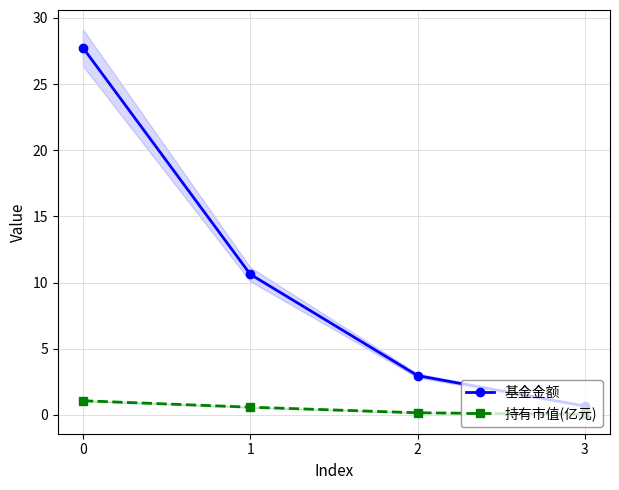

What are all the series names shown in the legend?

基金金额, 持有市值(亿元)